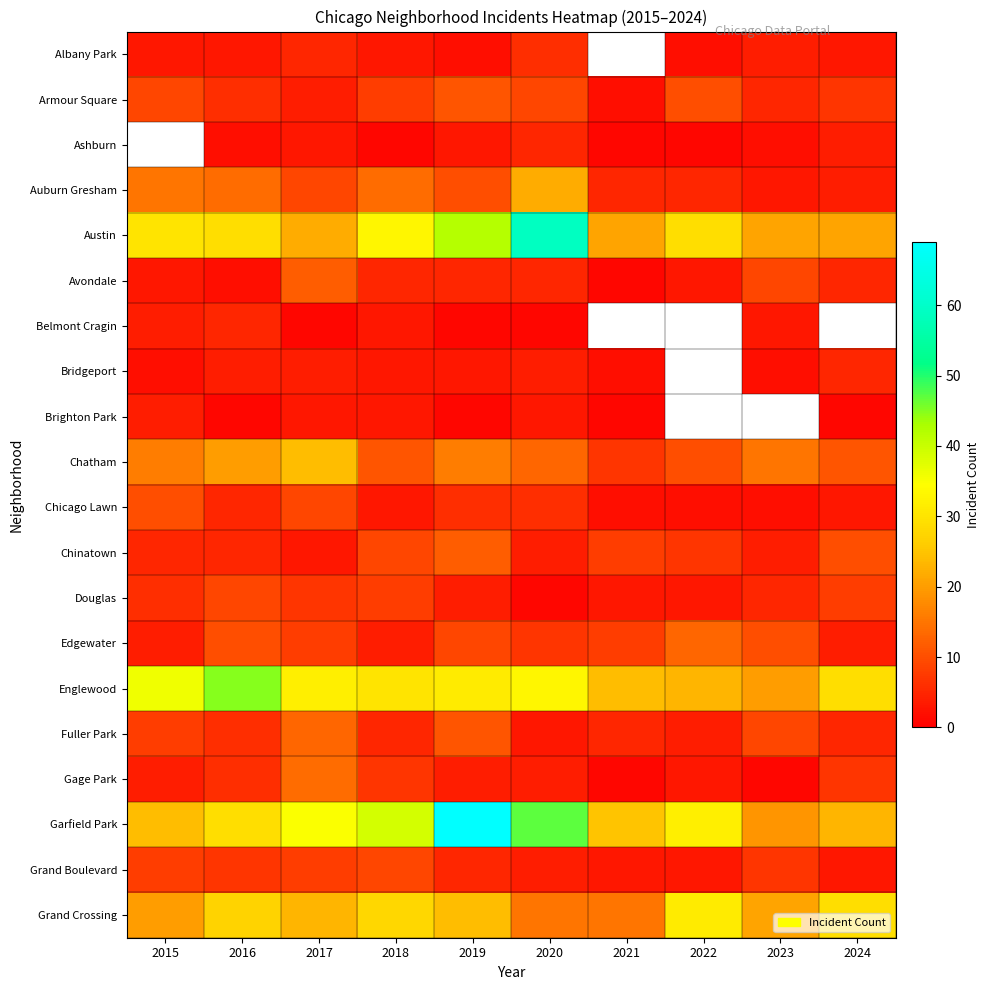

List the series in order of their peak value, lowest first.

Brighton Park, Belmont Cragin, Albany Park, Douglas, Grand Boulevard, Armour Square, Ashburn, Bridgeport, Chicago Lawn, Avondale, Chinatown, Edgewater, Fuller Park, Gage Park, Auburn Gresham, Chatham, Grand Crossing, Englewood, Austin, Garfield Park